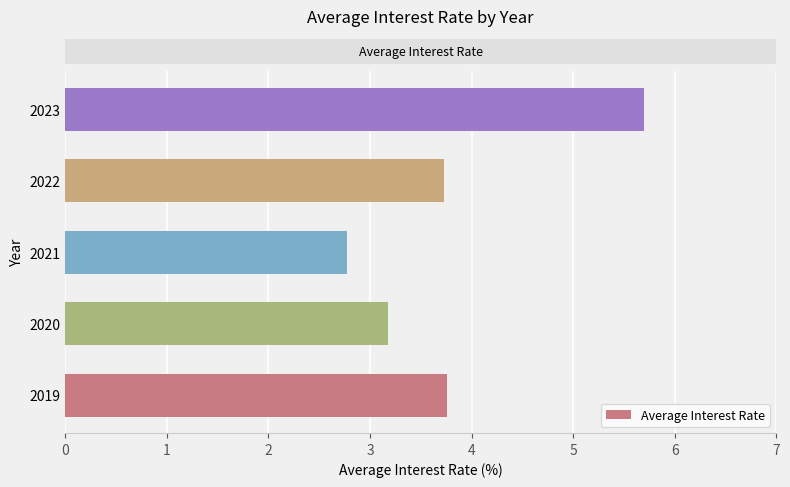

The value at 2022 is 3.7. True or false?

True